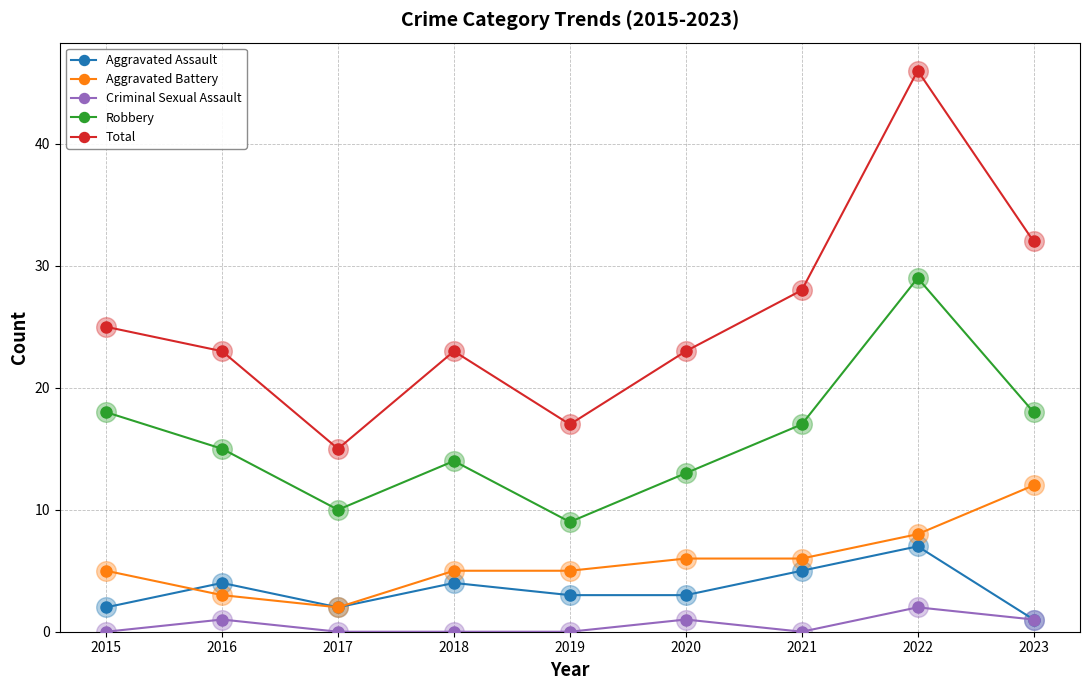

What are all the series names shown in the legend?

Aggravated Assault, Aggravated Battery, Criminal Sexual Assault, Robbery, Total